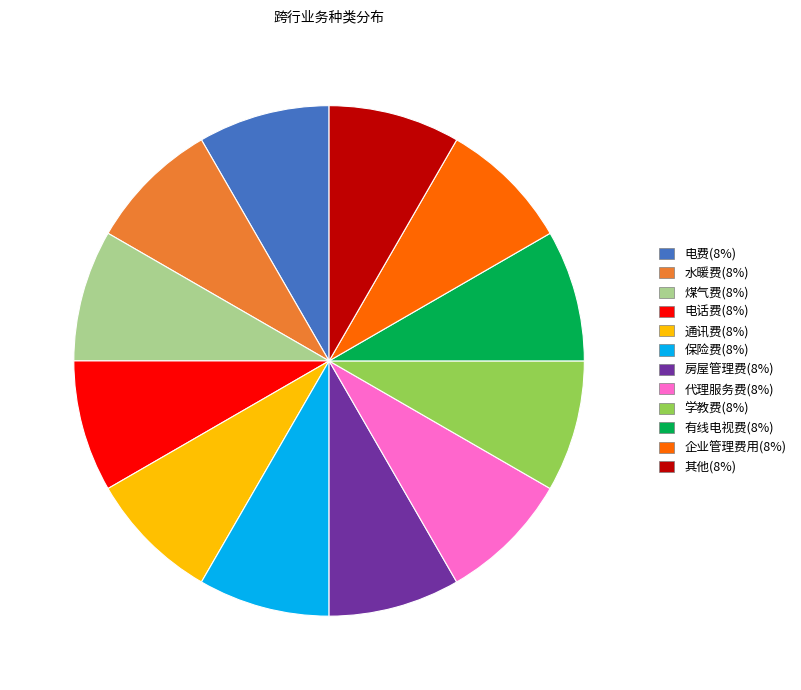

The 电费 slice represents 8% of the pie. True or false?

True